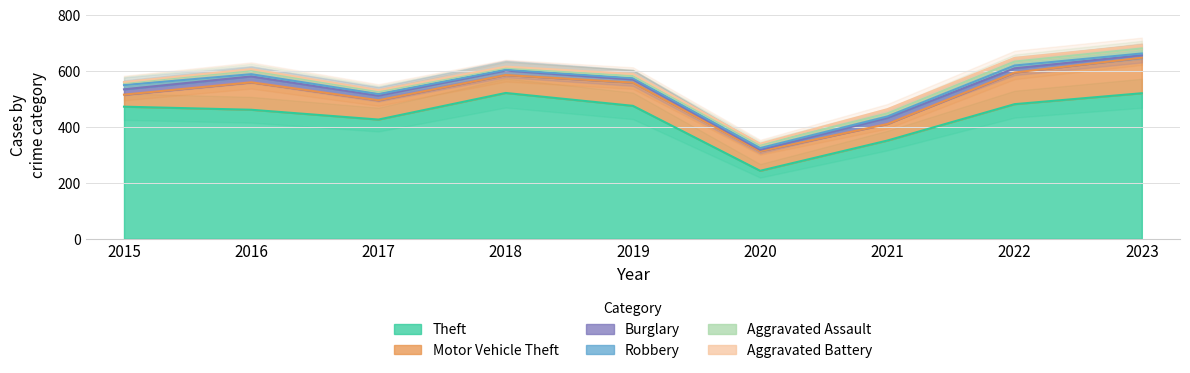

What is the difference between the Theft values at 2018 and 2016?

60